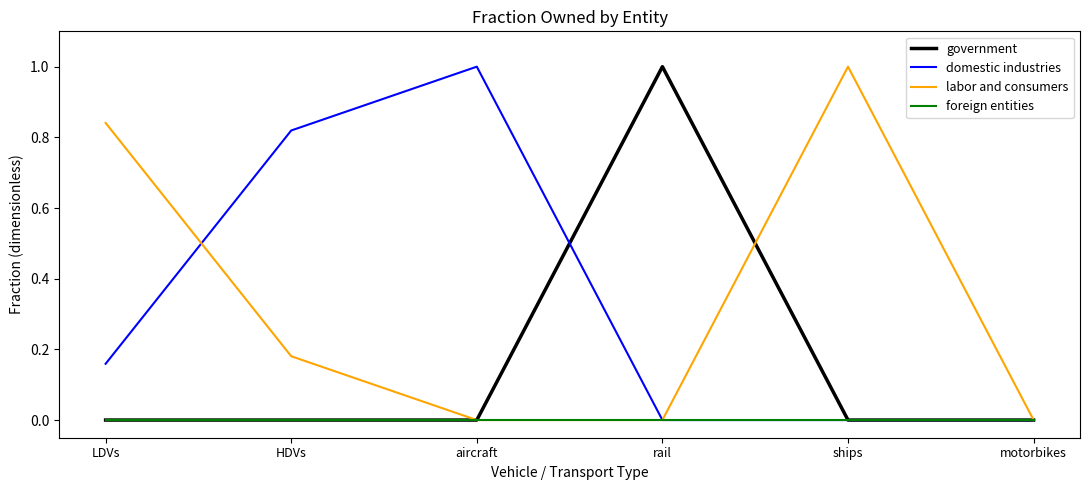

Which category has the highest value in the domestic industries series?

aircraft